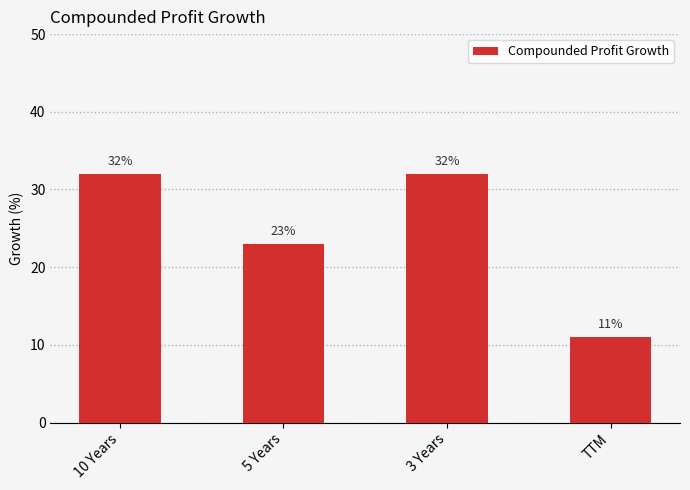

What position from the left is 10 Years?

1